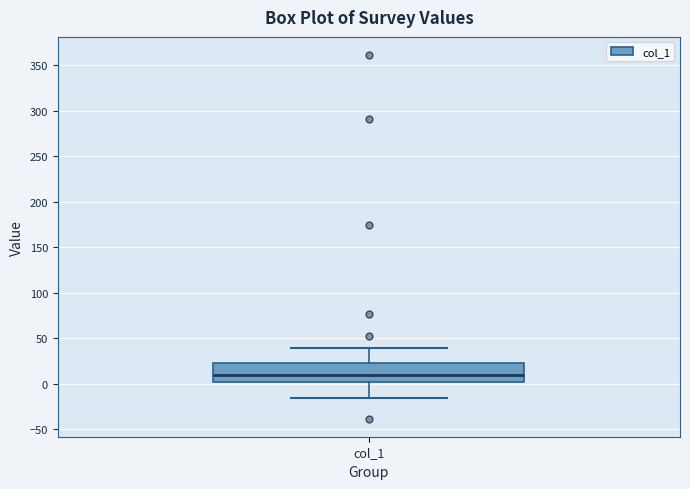

Read this box plot against the y-axis: the position of the median line, the range covered by the box, and the ends of both whiskers. The values are not printed on the chart, so give them approximately, as read against the axis.

median 10, box 0 to 20, whiskers -15 to 40